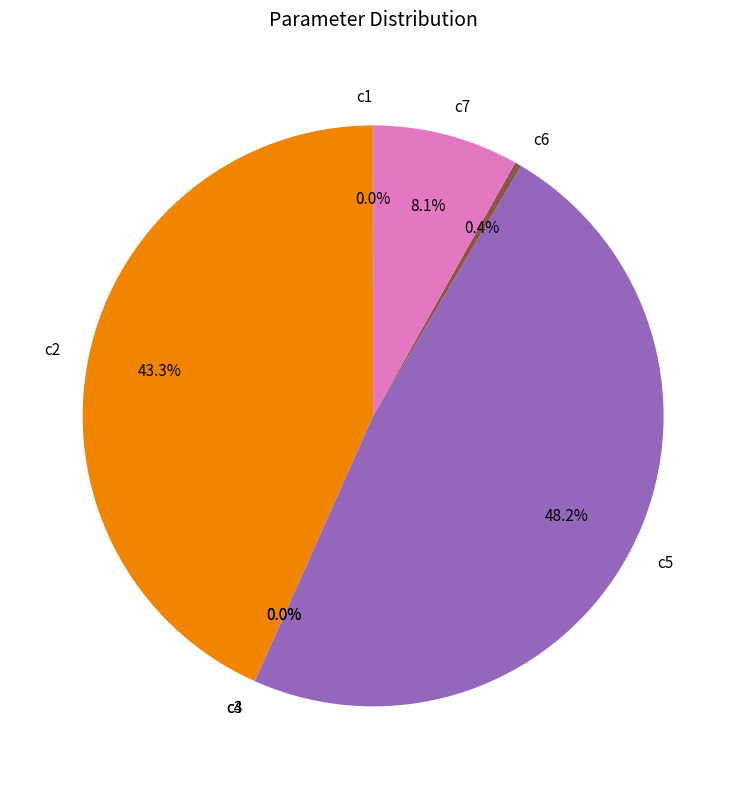

Between c5 and c6, which is larger?

c5